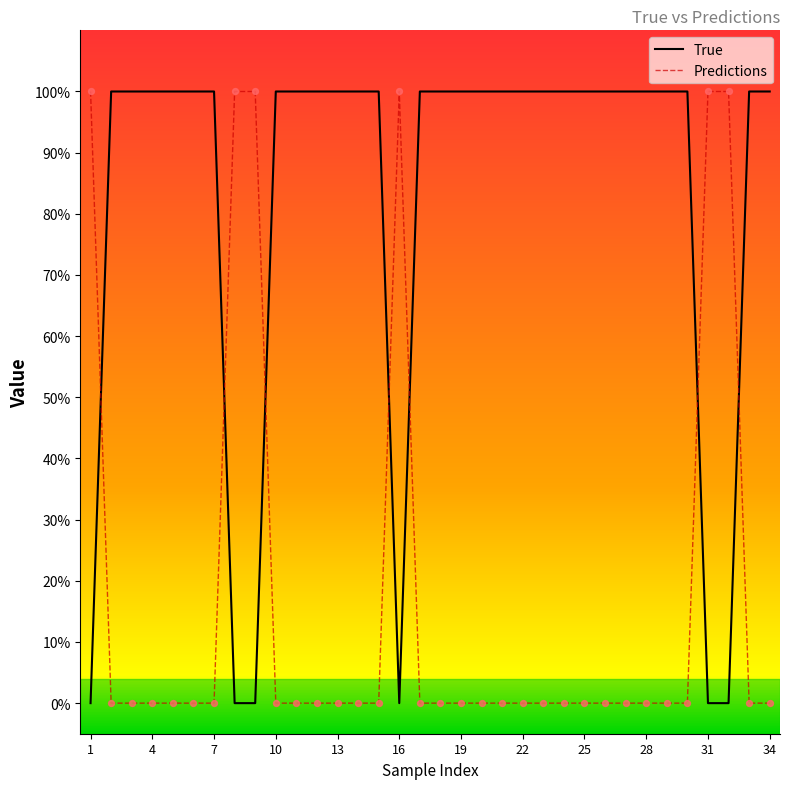

Which series reaches the minimum Y coordinate?

True